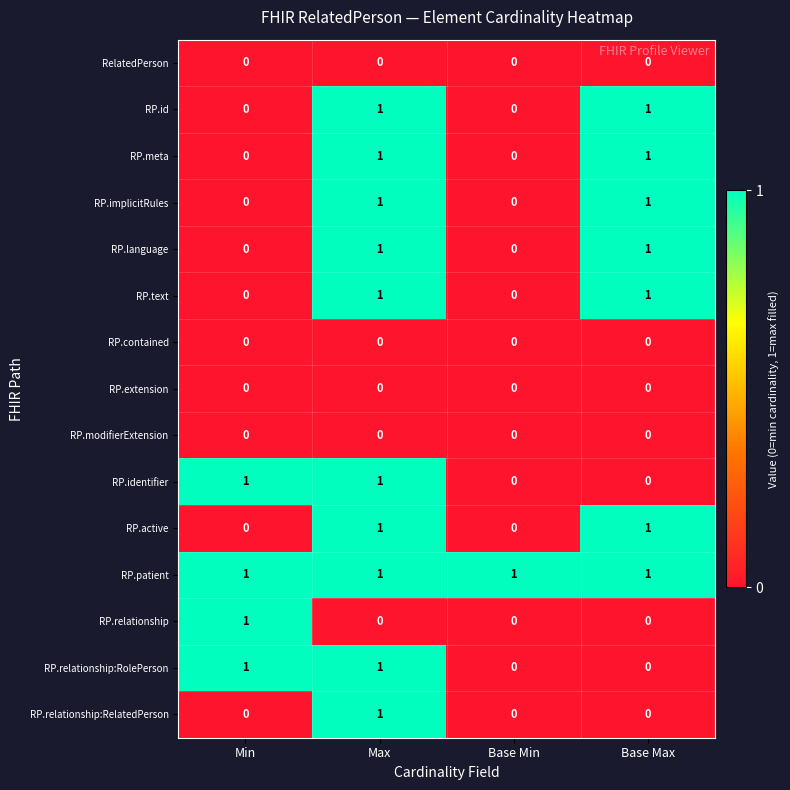

At which category is the sum across all series the highest?

Max